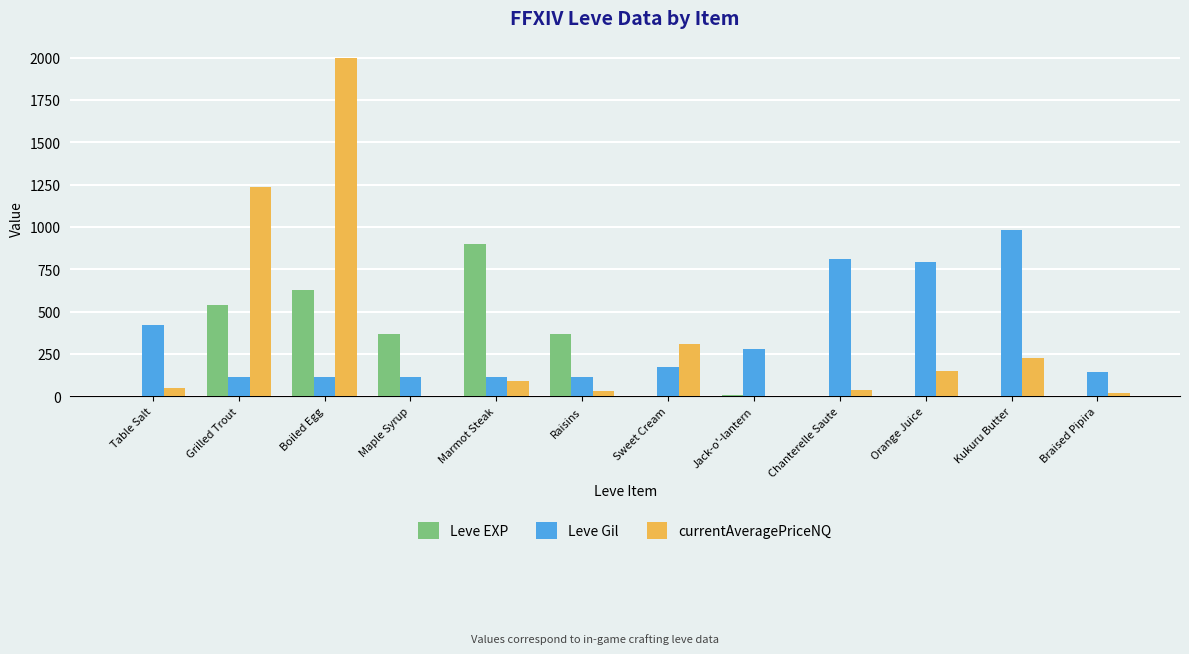

Where is Leve Gil nearest to the value 546?

Table Salt